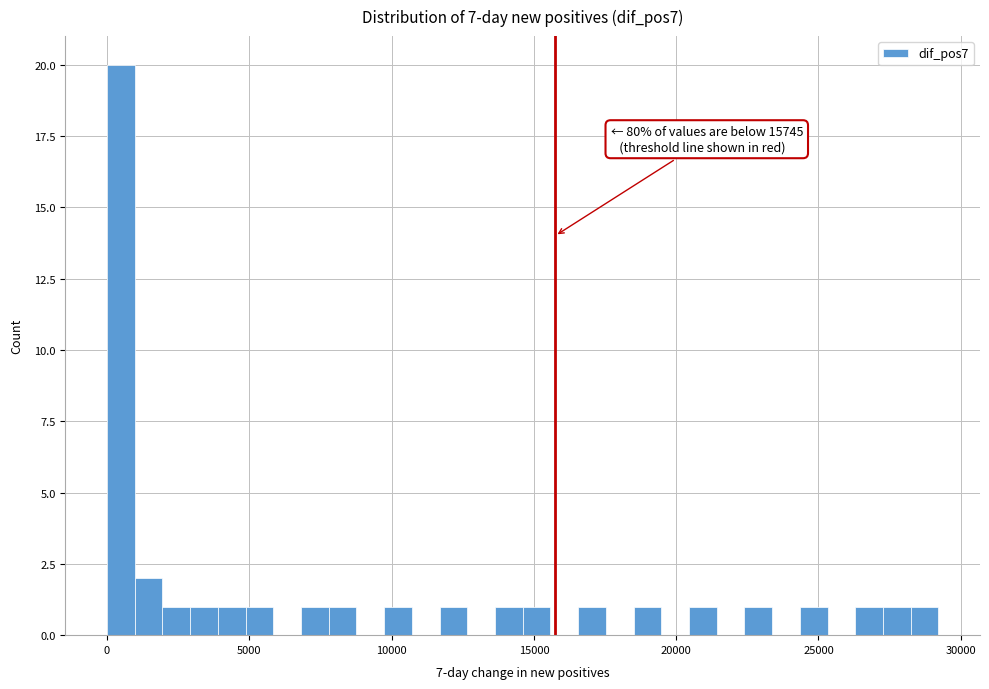

Around what value on the x-axis is the tallest bar? Give the approximate position of its centre, as read against the axis.

500